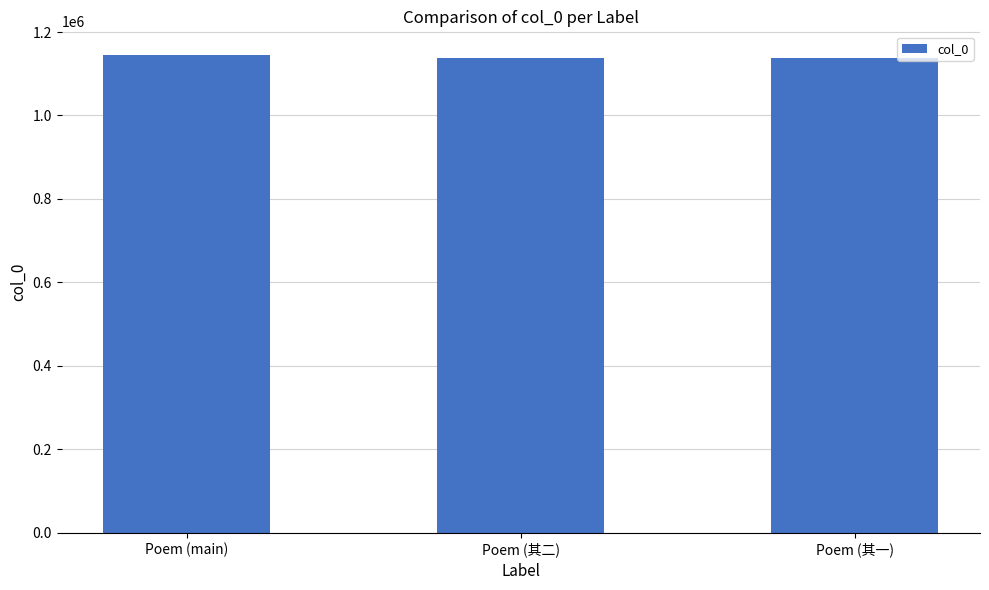

What is the maximum value shown in the chart?

1144387